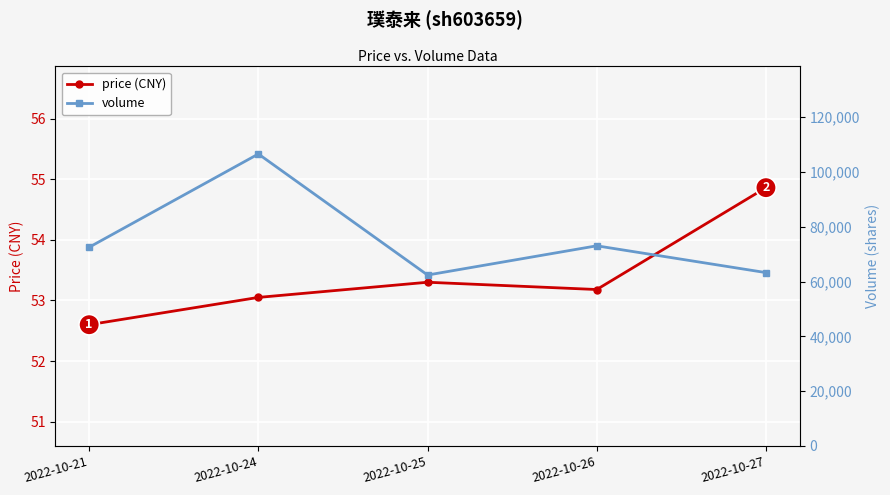

At how many categories does at least one series exceed 35373?

5